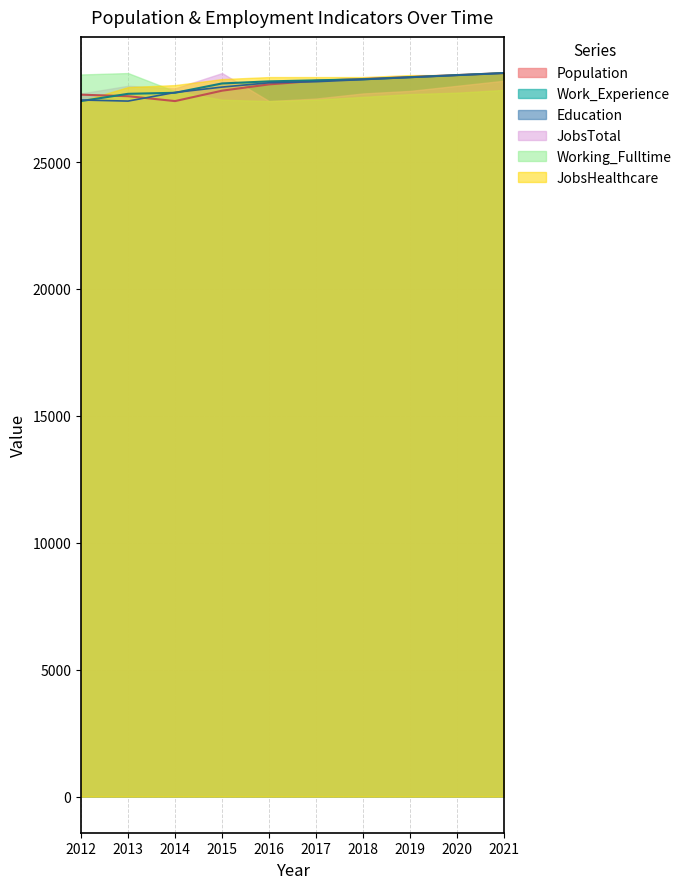

How many data points in Work_Experience are less than 28217?

5